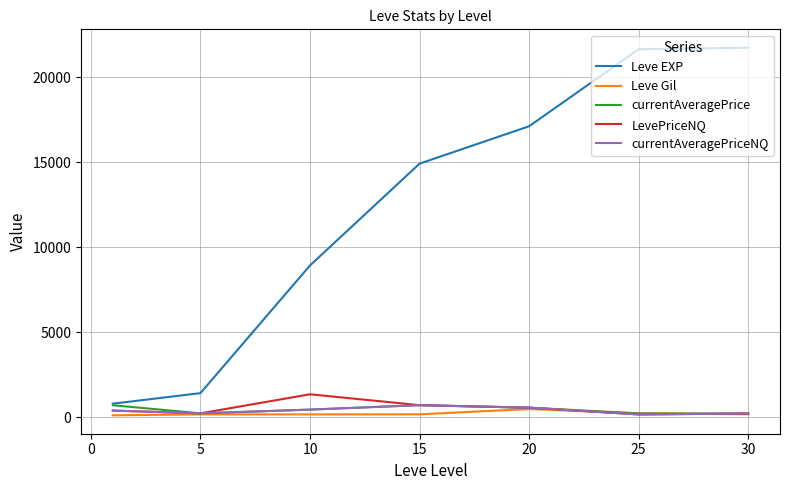

What is the maximum value shown in the chart?

21740.0